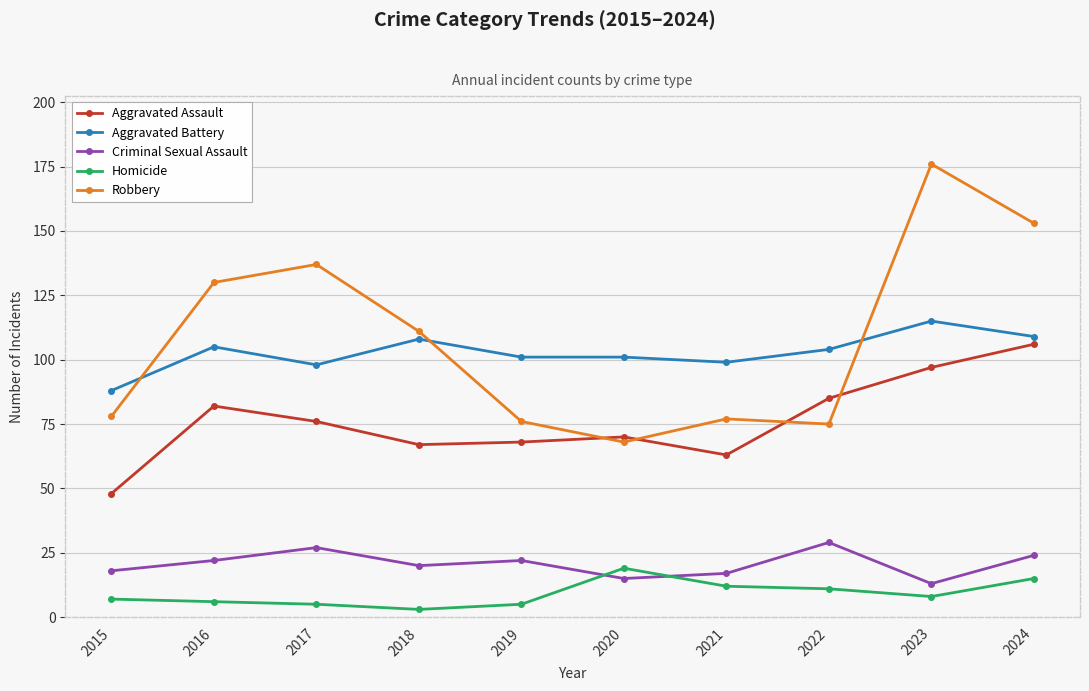

How many data points in Homicide are less than 8?

5